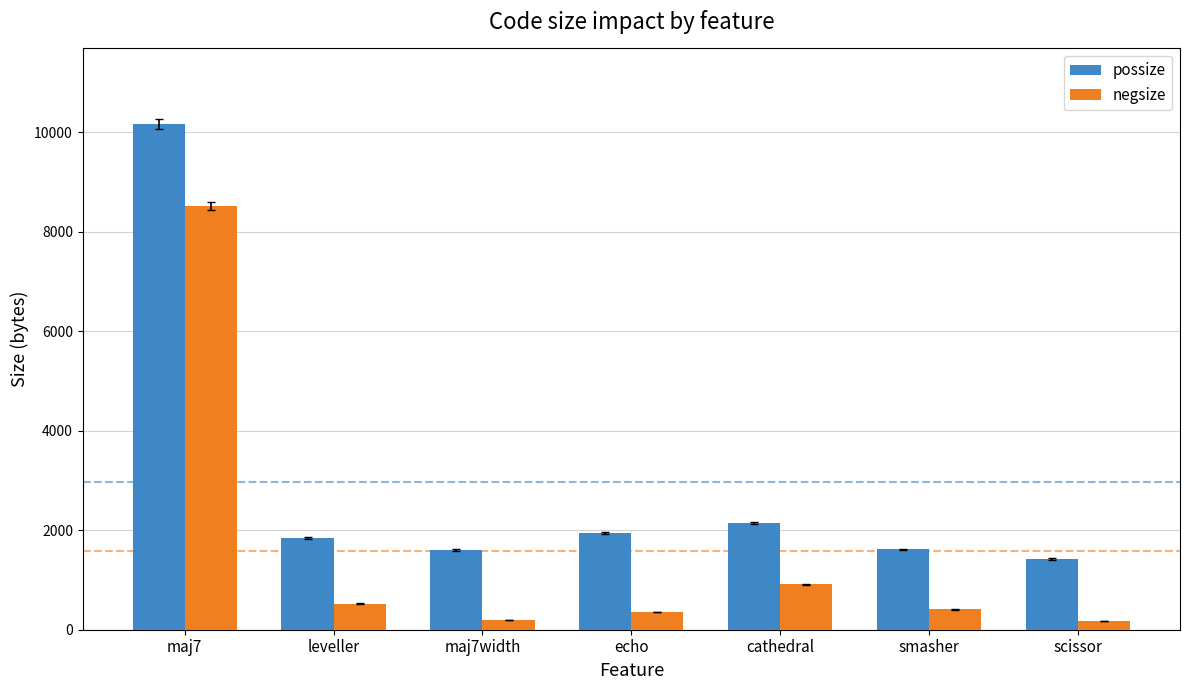

Is the value of possize at leveller greater than the value of negsize at maj7width?

Yes